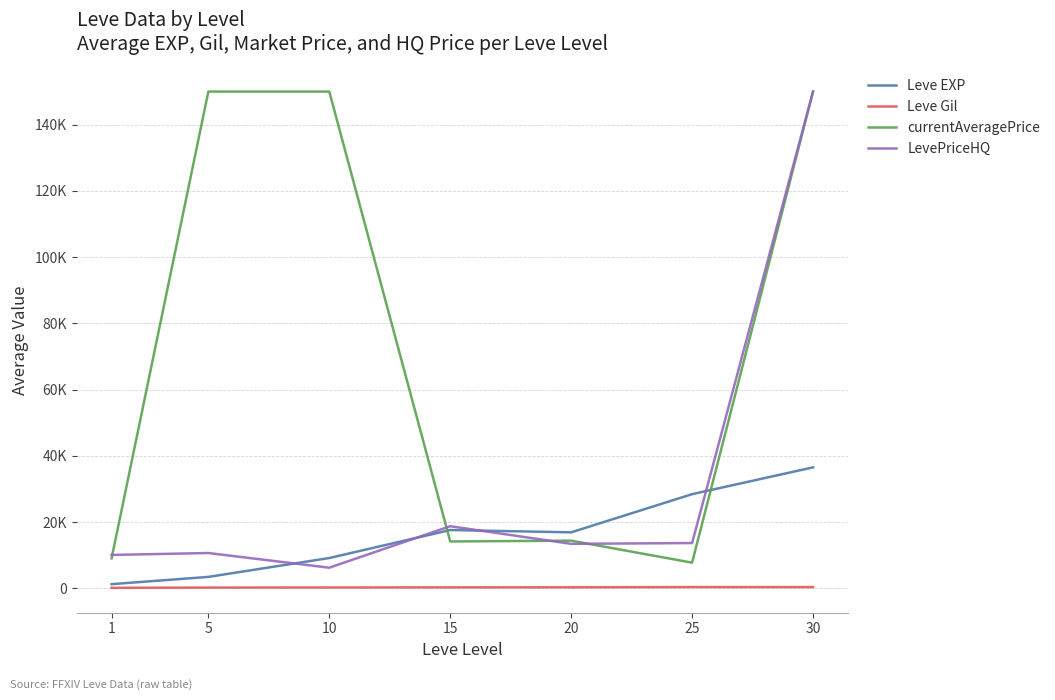

What is the highest value of the LevePriceHQ series?

150000.0